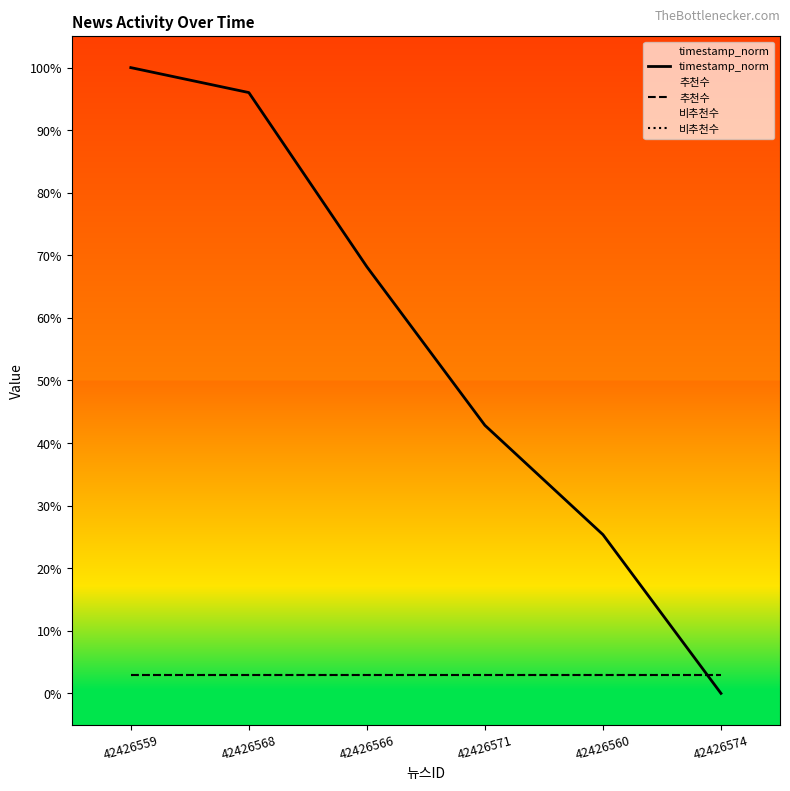

What is the sum of the 추천수 values at 42426560 and 42426568?

6.0